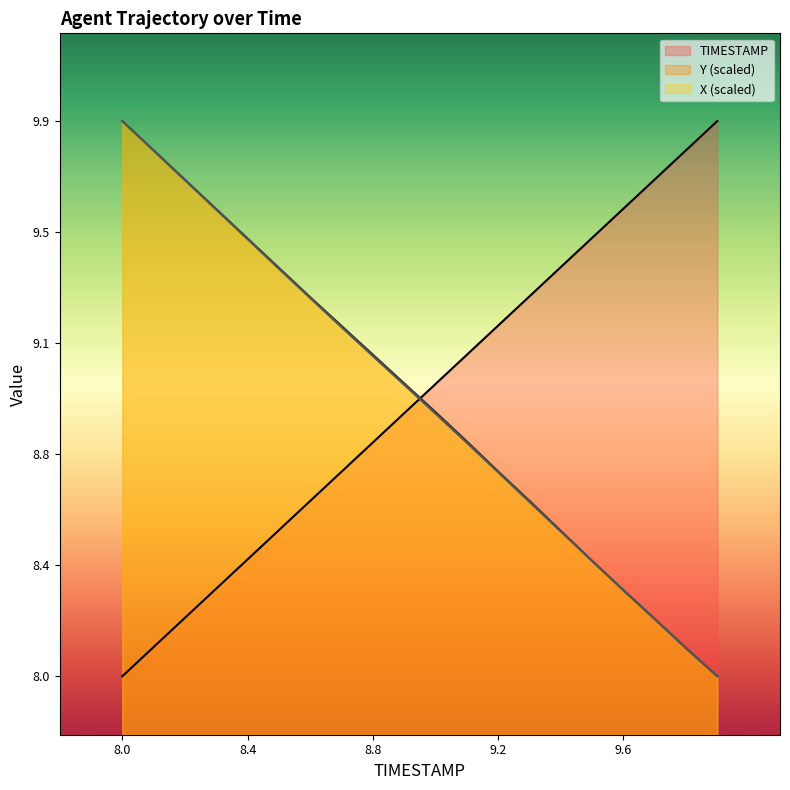

What is the minimum value shown in the chart?

8.0